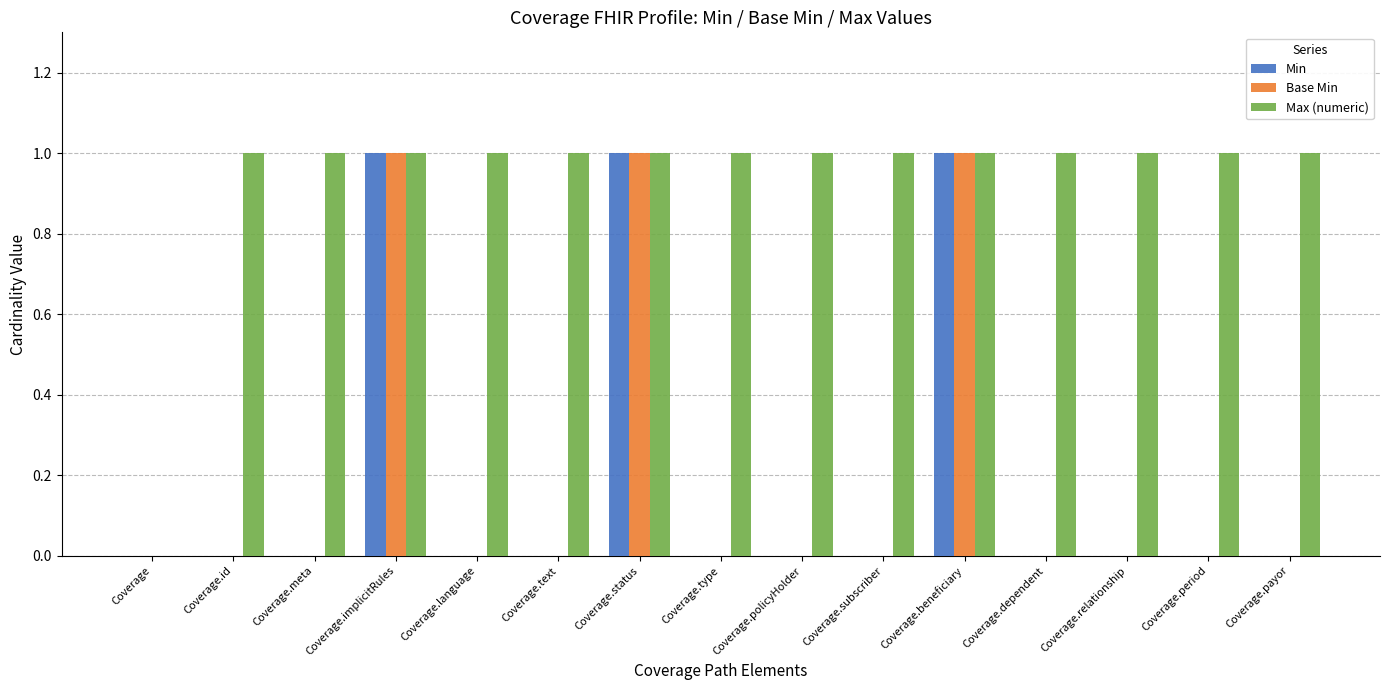

Is the value of Base Min at Coverage greater than the value of Max (numeric) at Coverage.payor?

No